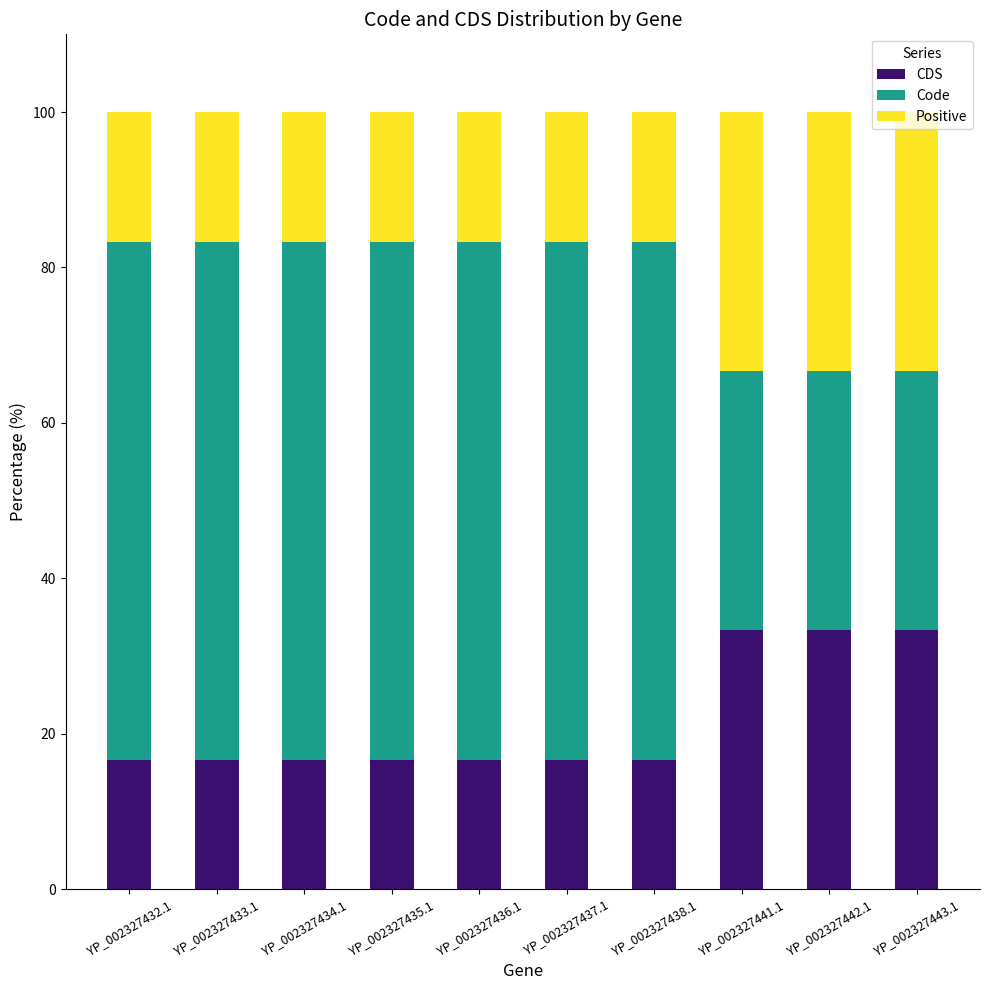

What is the difference between the CDS values at YP_002327441.1 and YP_002327435.1?

16.7